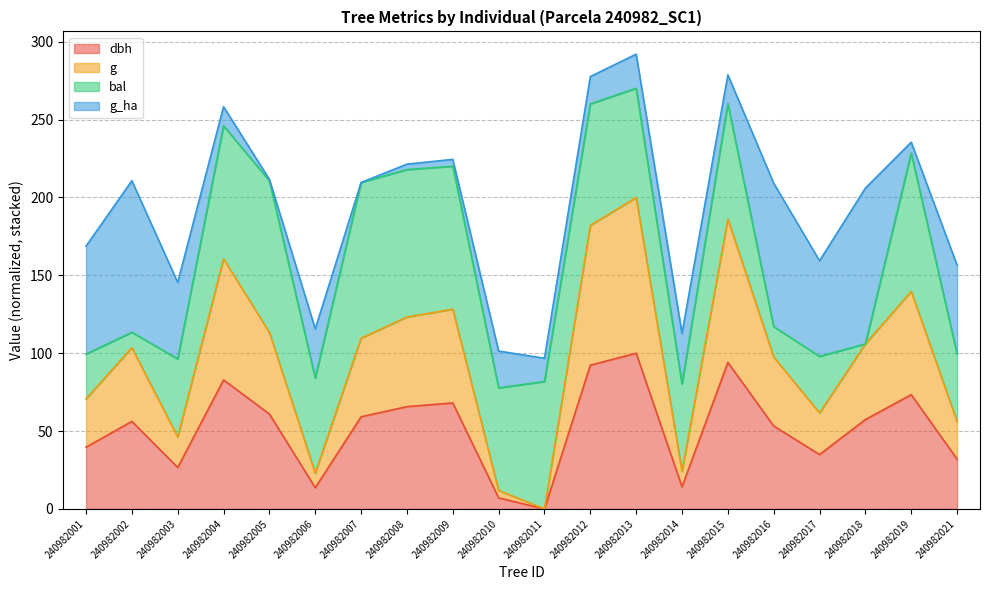

At which category is the sum across all series the highest?

240982013